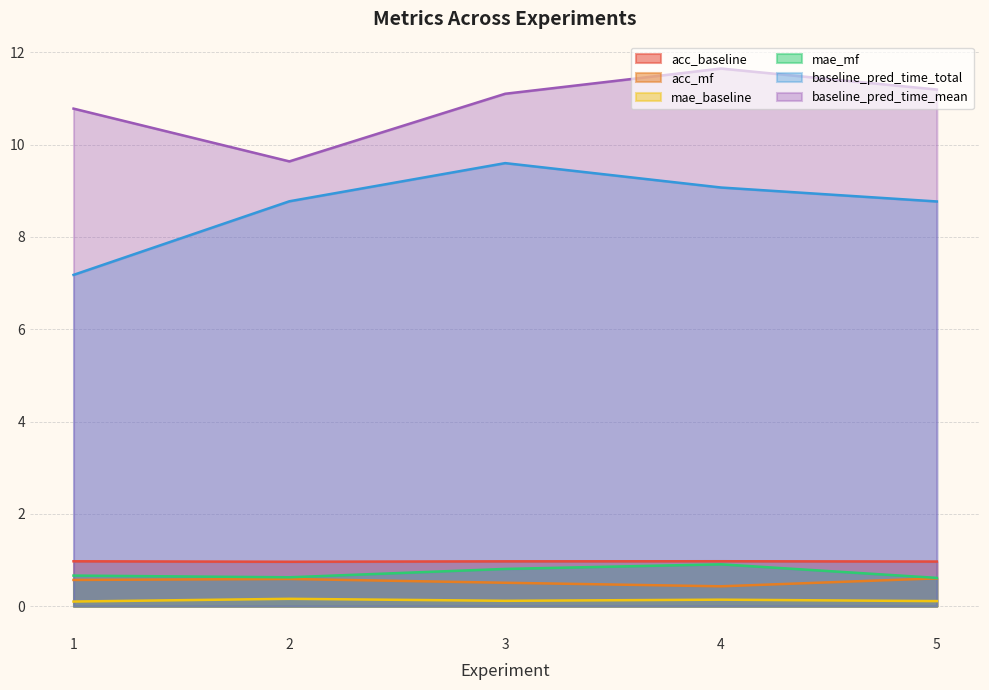

The mae_baseline series shows 0.3 at 2. True or false?

False